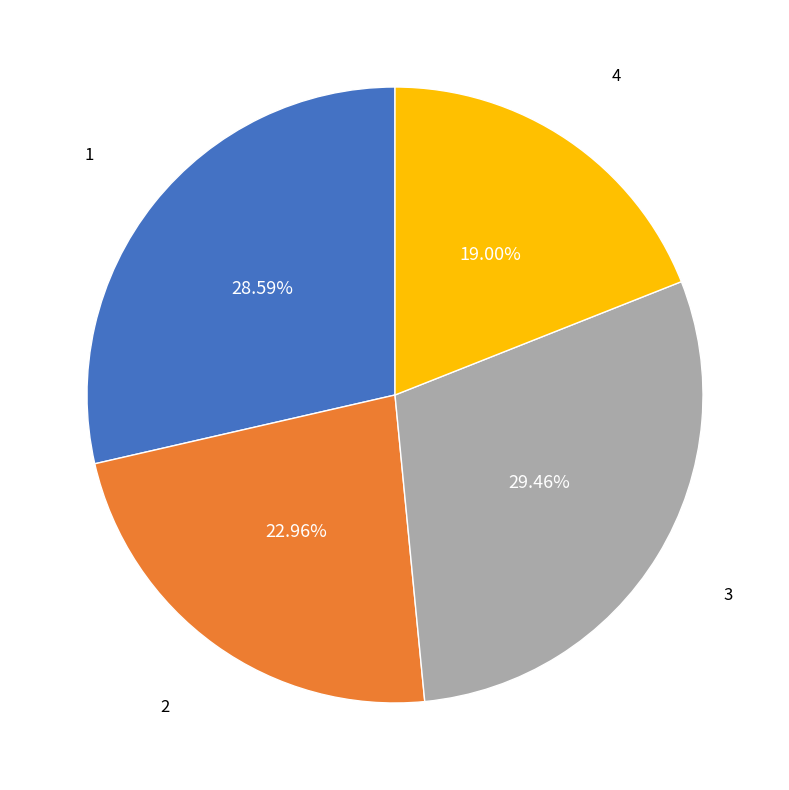

What percentage is the 3 slice, to the nearest percent?

29%